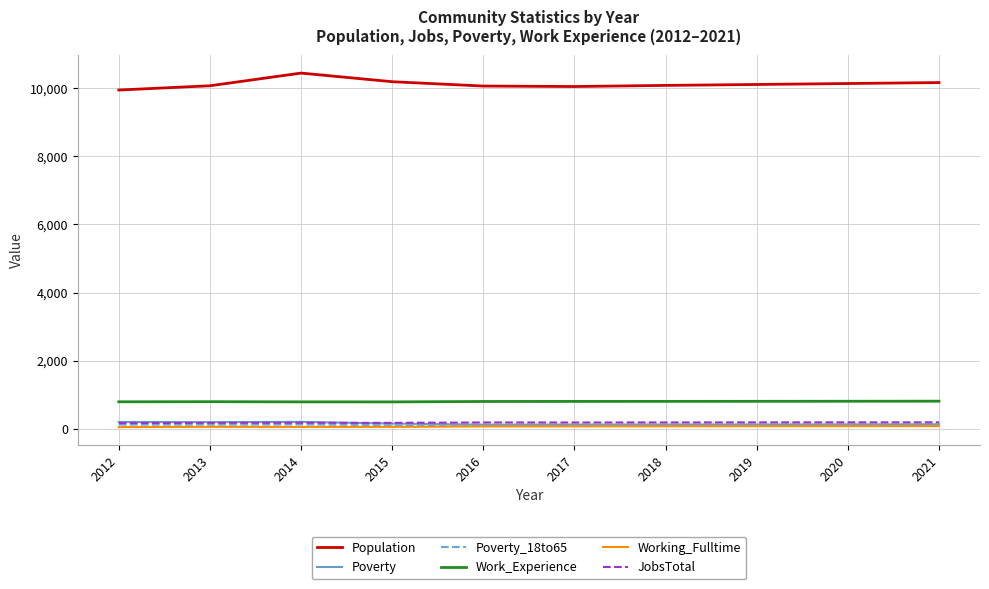

Is the value of Population at 2020 greater than the value of Working_Fulltime at 2014?

Yes